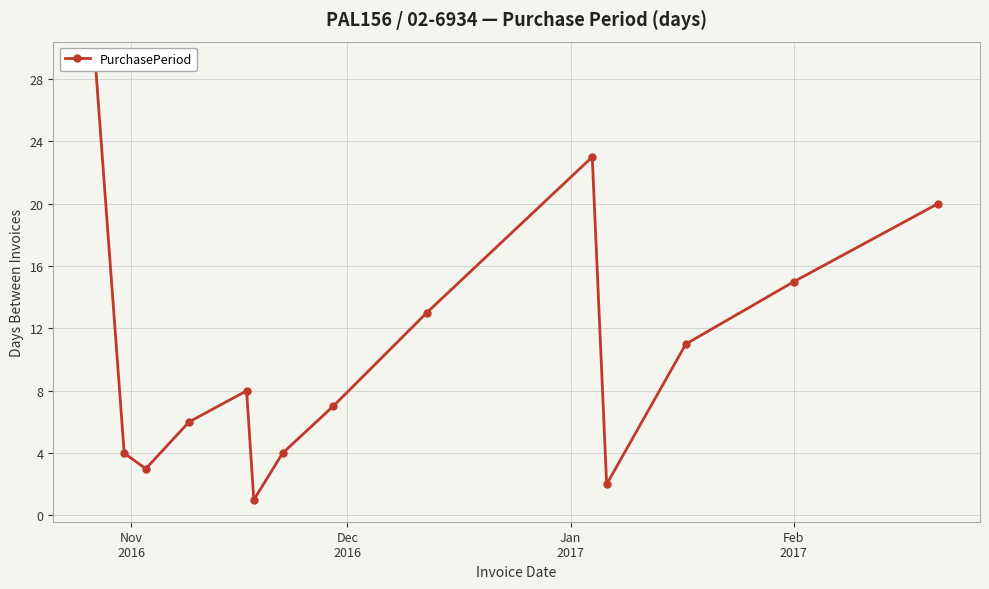

What is the difference between the second highest and minimum values?

22